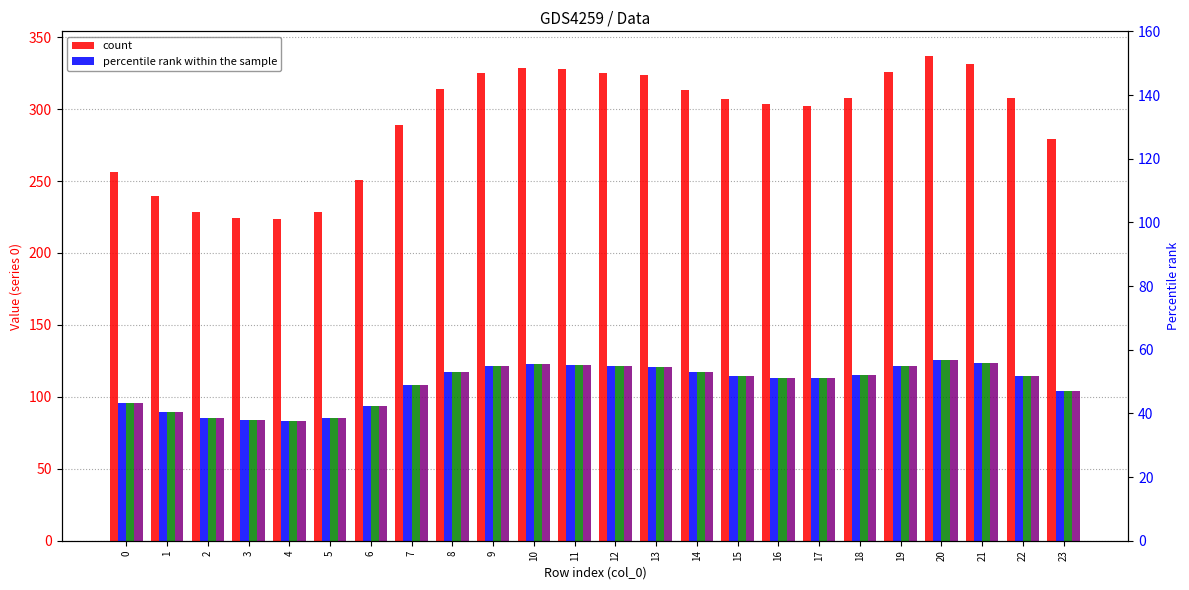

Reading left to right, what are all the values shown in this chart?

count: 256.5	239.7	228.7	224.1	223.3	228.7	250.9	289.1	314.1	324.7	328.7	327.8	325.1	323.3	313.4	307.1	303.4	302.1	307.7	325.9	337.2	331.2	307.4	279.3
percentile rank within the sample: 95.8	89.5	85.4	83.7	83.4	85.4	93.7	107.9	117.3	121.2	122.7	122.4	121.4	120.7	117.0	114.6	113.3	112.8	114.9	121.7	125.9	123.6	114.8	104.3
series 2: 95.8	89.5	85.4	83.7	83.4	85.4	93.7	107.9	117.3	121.2	122.7	122.4	121.4	120.7	117.0	114.6	113.3	112.8	114.9	121.7	125.9	123.6	114.8	104.3
series 3: 95.8	89.5	85.4	83.7	83.4	85.4	93.7	107.9	117.3	121.2	122.7	122.4	121.4	120.7	117.0	114.6	113.3	112.8	114.9	121.7	125.9	123.6	114.8	104.3